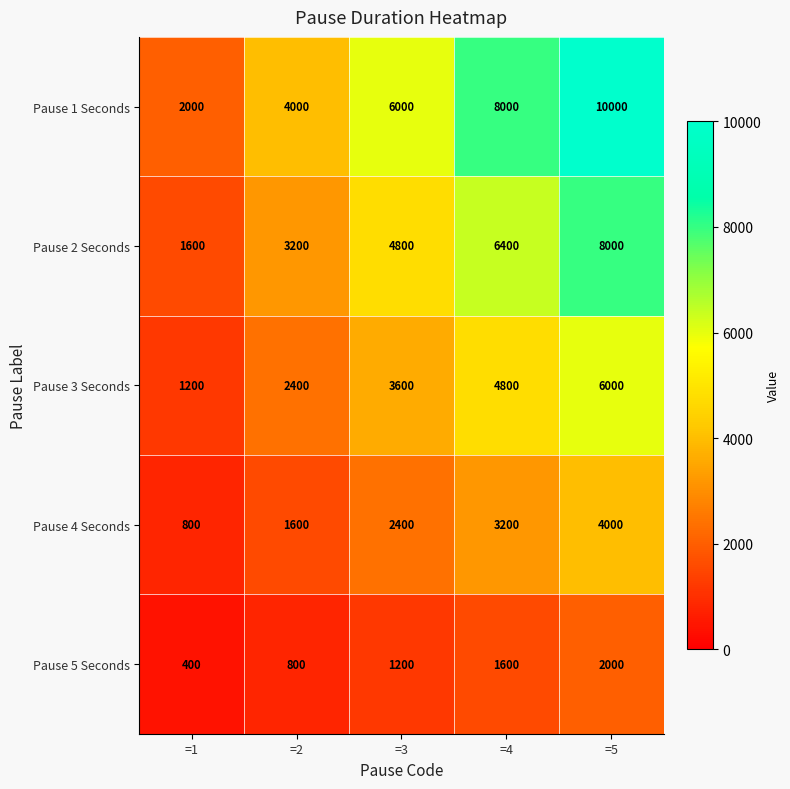

True or false: Pause 5 Seconds has a value of 2000 at =5.

True